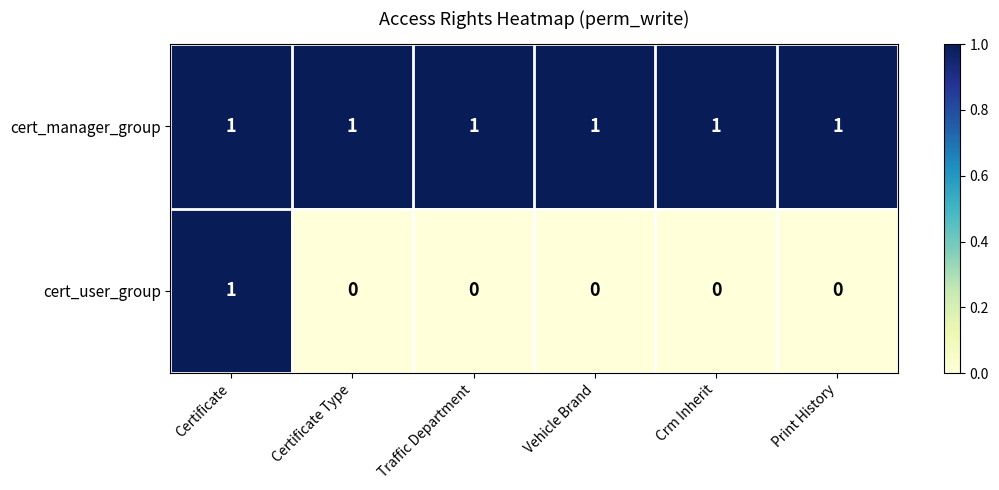

Which series has the largest range (max minus min)?

cert_user_group